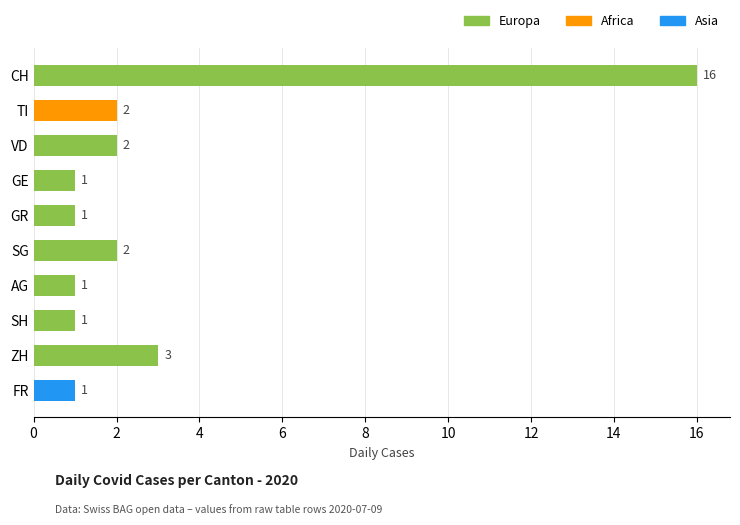

Reading bottom to top, extract all data points from this chart.

1	3	1	1	2	1	1	2	2	16